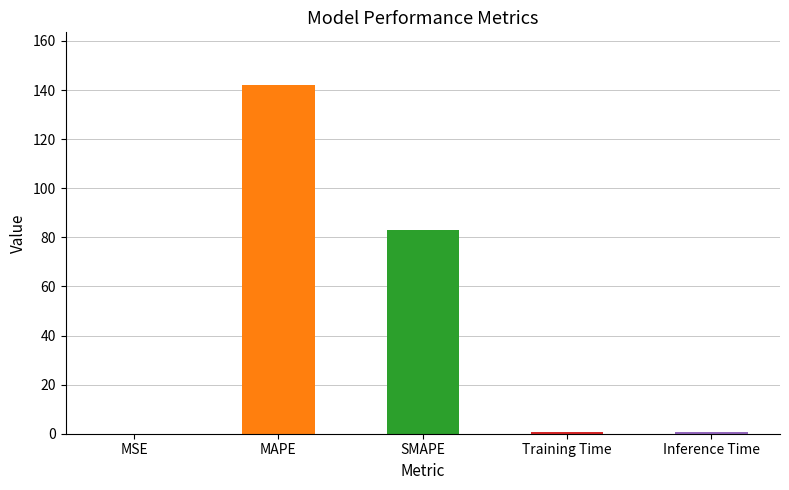

At how many categories does at least one series exceed 108?

1